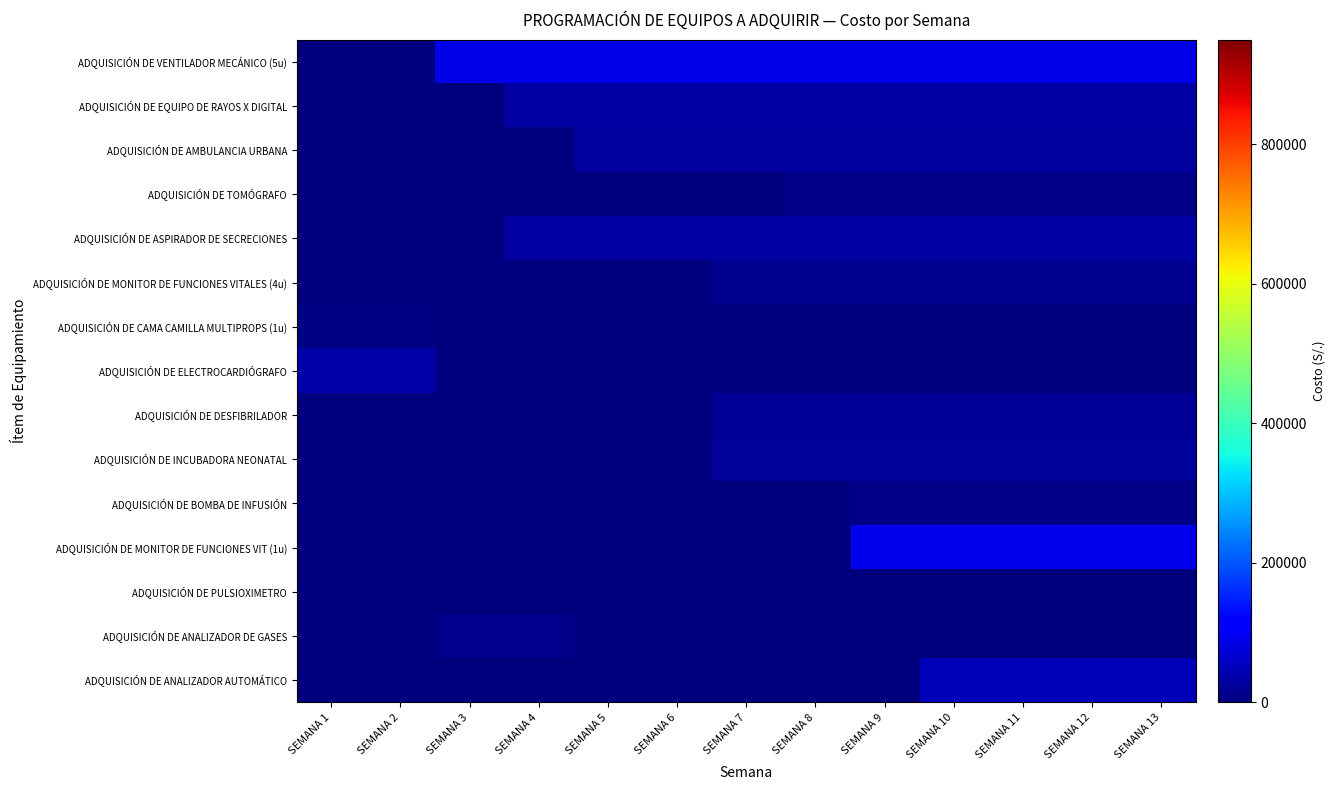

At how many categories does at least one series exceed 43709?

11